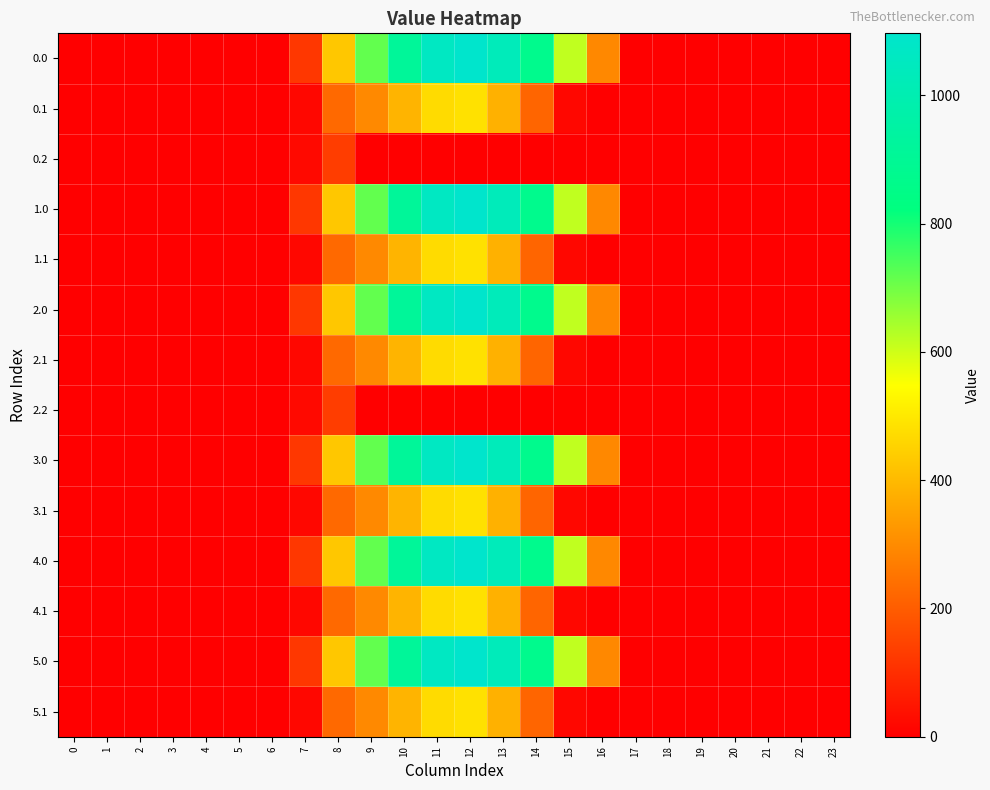

Reading left to right, what are all the values shown in this chart?

0.0: 0=0.0	1=0.0	2=0.0	3=0.0	4=0.0	5=0.0	6=0.0	7=120.6	8=430.3	9=716.9	10=916.2	11=1060.3	12=1096.7	13=1032.9	14=870.6	15=615.9	16=294.5	17=0.0	18=0.0	19=0.0	20=0.0	21=0.0	22=0.0	23=0.0
0.1: 0=0.0	1=0.0	2=0.0	3=0.0	4=0.0	5=0.0	6=0.0	7=17.7	8=227.5	9=295.9	10=388.1	11=471.7	12=485.4	13=382.7	14=219.2	15=17.3	16=0.0	17=0.0	18=0.0	19=0.0	20=0.0	21=0.0	22=0.0	23=0.0
0.2: 0=0.0	1=0.0	2=0.0	3=0.0	4=0.0	5=0.0	6=0.0	7=22.3	8=134.2	9=0.0	10=0.0	11=0.0	12=0.0	13=0.0	14=0.0	15=0.0	16=0.0	17=0.0	18=0.0	19=0.0	20=0.0	21=0.0	22=0.0	23=0.0
1.0: 0=0.0	1=0.0	2=0.0	3=0.0	4=0.0	5=0.0	6=0.0	7=120.6	8=430.3	9=716.9	10=916.2	11=1060.3	12=1096.7	13=1032.9	14=870.6	15=615.9	16=294.5	17=0.0	18=0.0	19=0.0	20=0.0	21=0.0	22=0.0	23=0.0
1.1: 0=0.0	1=0.0	2=0.0	3=0.0	4=0.0	5=0.0	6=0.0	7=17.7	8=227.5	9=295.9	10=388.1	11=471.7	12=485.4	13=382.7	14=219.2	15=17.3	16=0.0	17=0.0	18=0.0	19=0.0	20=0.0	21=0.0	22=0.0	23=0.0
2.0: 0=0.0	1=0.0	2=0.0	3=0.0	4=0.0	5=0.0	6=0.0	7=120.6	8=430.3	9=716.9	10=916.2	11=1060.3	12=1096.7	13=1032.9	14=870.6	15=615.9	16=294.5	17=0.0	18=0.0	19=0.0	20=0.0	21=0.0	22=0.0	23=0.0
2.1: 0=0.0	1=0.0	2=0.0	3=0.0	4=0.0	5=0.0	6=0.0	7=17.7	8=227.5	9=295.9	10=388.1	11=471.7	12=485.4	13=382.7	14=219.2	15=17.3	16=0.0	17=0.0	18=0.0	19=0.0	20=0.0	21=0.0	22=0.0	23=0.0
2.2: 0=0.0	1=0.0	2=0.0	3=0.0	4=0.0	5=0.0	6=0.0	7=22.3	8=134.2	9=0.0	10=0.0	11=0.0	12=0.0	13=0.0	14=0.0	15=0.0	16=0.0	17=0.0	18=0.0	19=0.0	20=0.0	21=0.0	22=0.0	23=0.0
3.0: 0=0.0	1=0.0	2=0.0	3=0.0	4=0.0	5=0.0	6=0.0	7=120.6	8=430.3	9=716.9	10=916.2	11=1060.3	12=1096.7	13=1032.9	14=870.6	15=615.9	16=294.5	17=0.0	18=0.0	19=0.0	20=0.0	21=0.0	22=0.0	23=0.0
3.1: 0=0.0	1=0.0	2=0.0	3=0.0	4=0.0	5=0.0	6=0.0	7=17.7	8=227.5	9=295.9	10=388.1	11=471.7	12=485.4	13=382.7	14=219.2	15=17.3	16=0.0	17=0.0	18=0.0	19=0.0	20=0.0	21=0.0	22=0.0	23=0.0
4.0: 0=0.0	1=0.0	2=0.0	3=0.0	4=0.0	5=0.0	6=0.0	7=120.6	8=430.3	9=716.9	10=916.2	11=1060.3	12=1096.7	13=1032.9	14=870.6	15=615.9	16=294.5	17=0.0	18=0.0	19=0.0	20=0.0	21=0.0	22=0.0	23=0.0
4.1: 0=0.0	1=0.0	2=0.0	3=0.0	4=0.0	5=0.0	6=0.0	7=17.7	8=227.5	9=295.9	10=388.1	11=471.7	12=485.4	13=382.7	14=219.2	15=17.3	16=0.0	17=0.0	18=0.0	19=0.0	20=0.0	21=0.0	22=0.0	23=0.0
5.0: 0=0.0	1=0.0	2=0.0	3=0.0	4=0.0	5=0.0	6=0.0	7=120.6	8=430.3	9=716.9	10=916.2	11=1060.3	12=1096.7	13=1032.9	14=870.6	15=615.9	16=294.5	17=0.0	18=0.0	19=0.0	20=0.0	21=0.0	22=0.0	23=0.0
5.1: 0=0.0	1=0.0	2=0.0	3=0.0	4=0.0	5=0.0	6=0.0	7=17.7	8=227.5	9=295.9	10=388.1	11=471.7	12=485.4	13=382.7	14=219.2	15=17.3	16=0.0	17=0.0	18=0.0	19=0.0	20=0.0	21=0.0	22=0.0	23=0.0